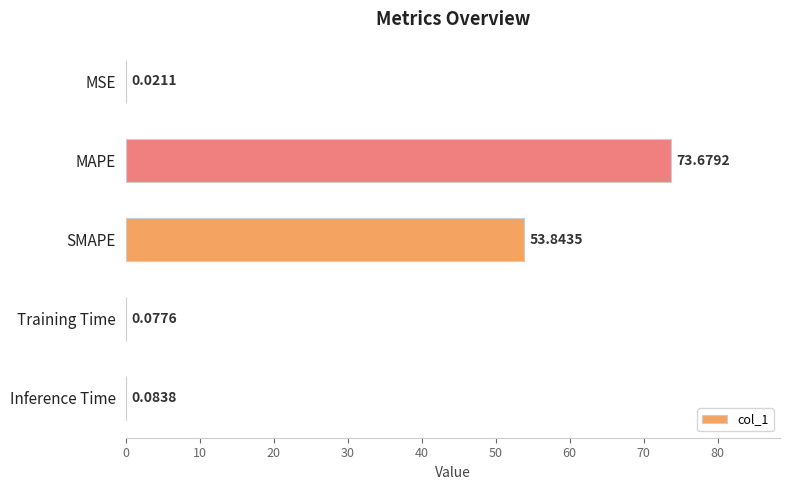

Count the number of categories in the chart.

5